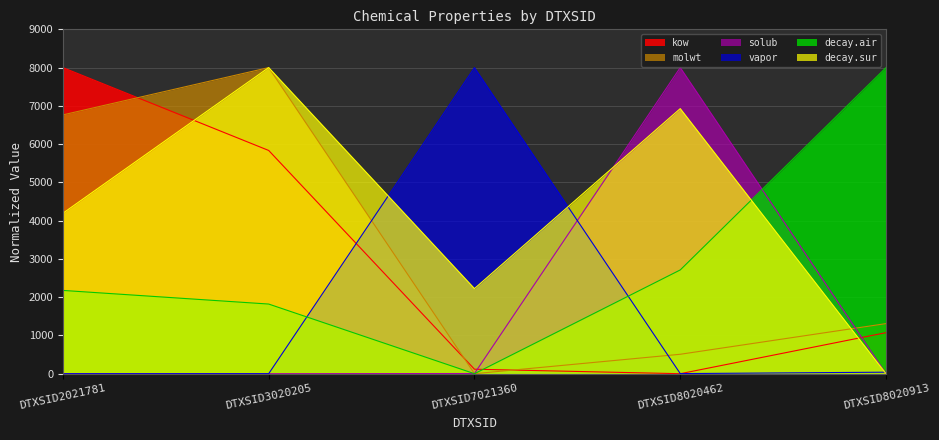

After their last crossing, which series has the higher values: decay.air or decay.sur?

decay.air